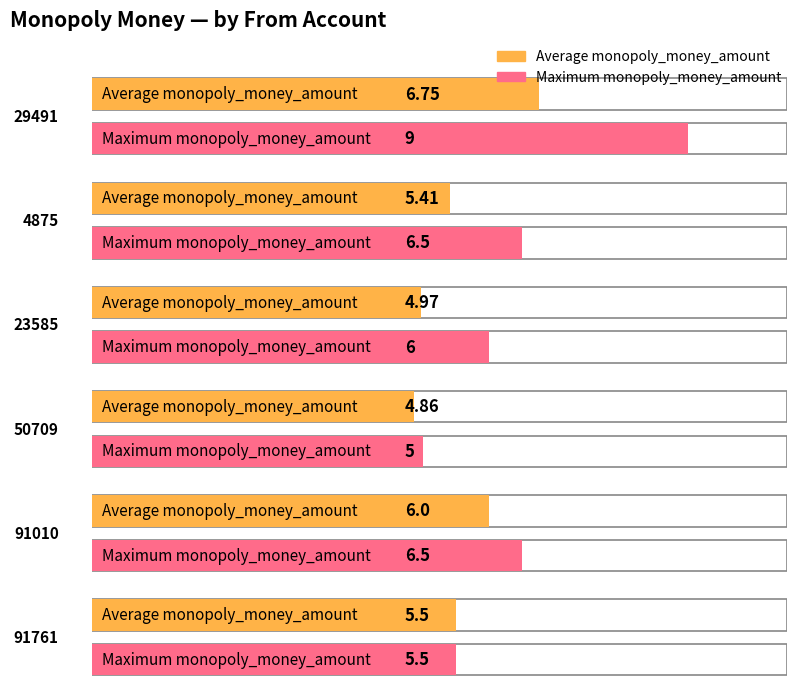

What are all the series names shown in the legend?

Average monopoly_money_amount, Maximum monopoly_money_amount